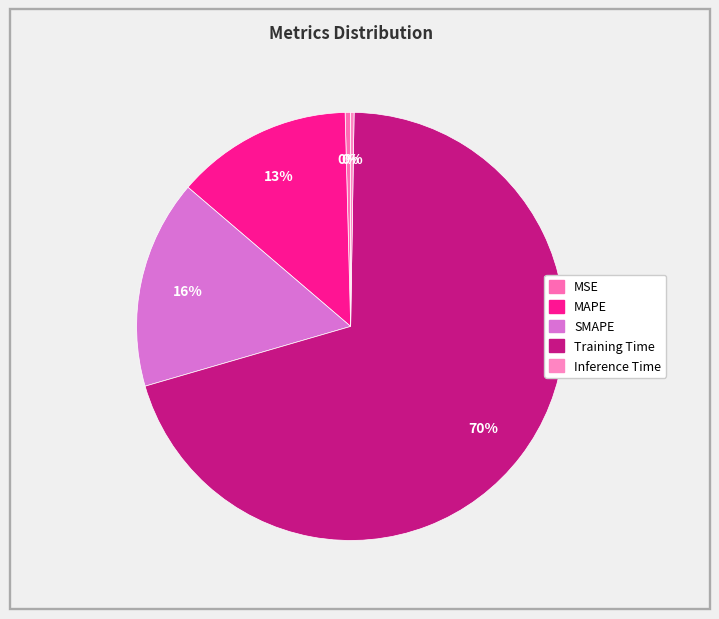

Does Inference Time represent more than half of the total?

No